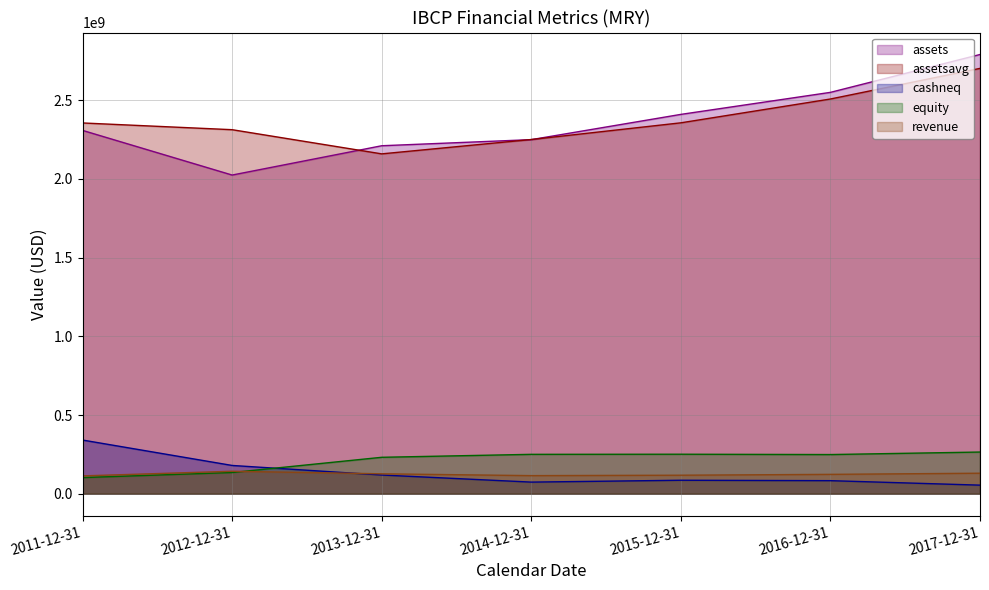

Reading left to right, what are all the values shown in this chart?

assets: 2011-12-31=2307406000	2012-12-31=2023867000	2013-12-31=2209943000	2014-12-31=2248730000	2015-12-31=2409066000	2016-12-31=2548950000	2017-12-31=2789355000
assetsavg: 2011-12-31=2354647750	2012-12-31=2311860500	2013-12-31=2158367000	2014-12-31=2249522500	2015-12-31=2355544250	2016-12-31=2506771250	2017-12-31=2701162500
cashneq: 2011-12-31=341108000	2012-12-31=179782000	2013-12-31=119081000	2014-12-31=74016000	2015-12-31=85783000	2016-12-31=83194000	2017-12-31=54738000
equity: 2011-12-31=102627000	2012-12-31=134975000	2013-12-31=231581000	2014-12-31=250371000	2015-12-31=251092000	2016-12-31=248980000	2017-12-31=264933000
revenue: 2011-12-31=113536000	2012-12-31=142933000	2013-12-31=126776000	2014-12-31=115167000	2015-12-31=117830000	2016-12-31=123248000	2017-12-31=130520000